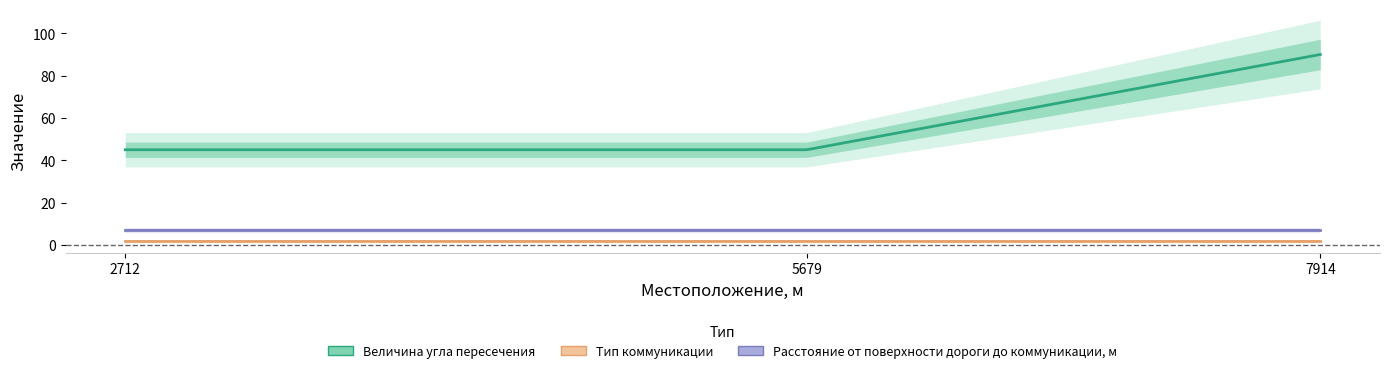

At which category is the sum across all series the highest?

7914